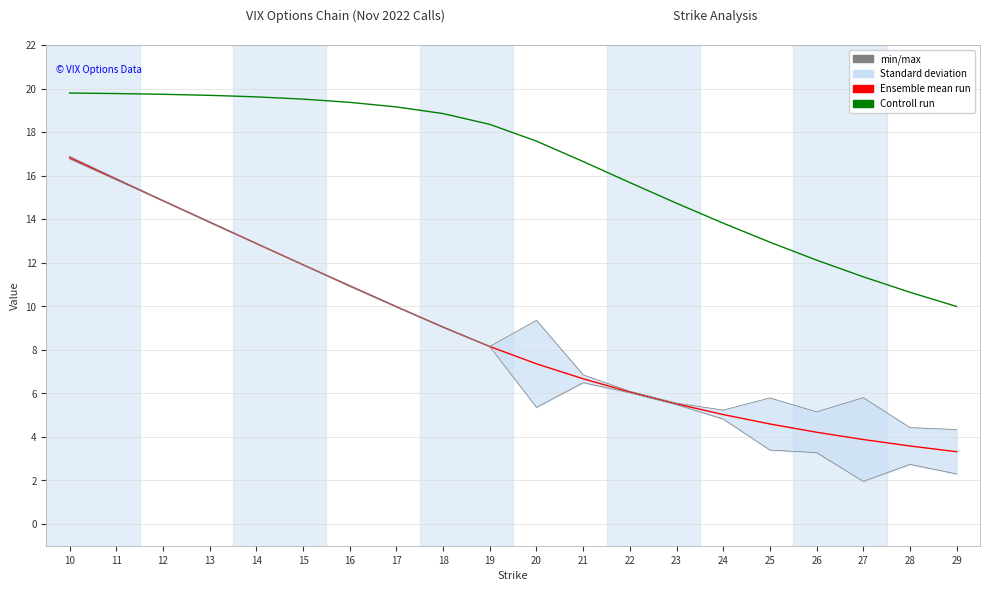

Which series changed the most between 15 and 19?

min/max